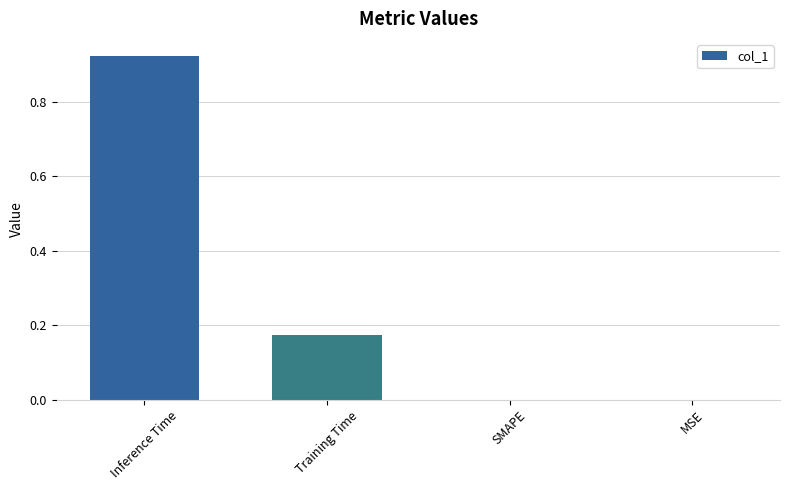

The chart shows a value of 0.0 at MSE. True or false?

True